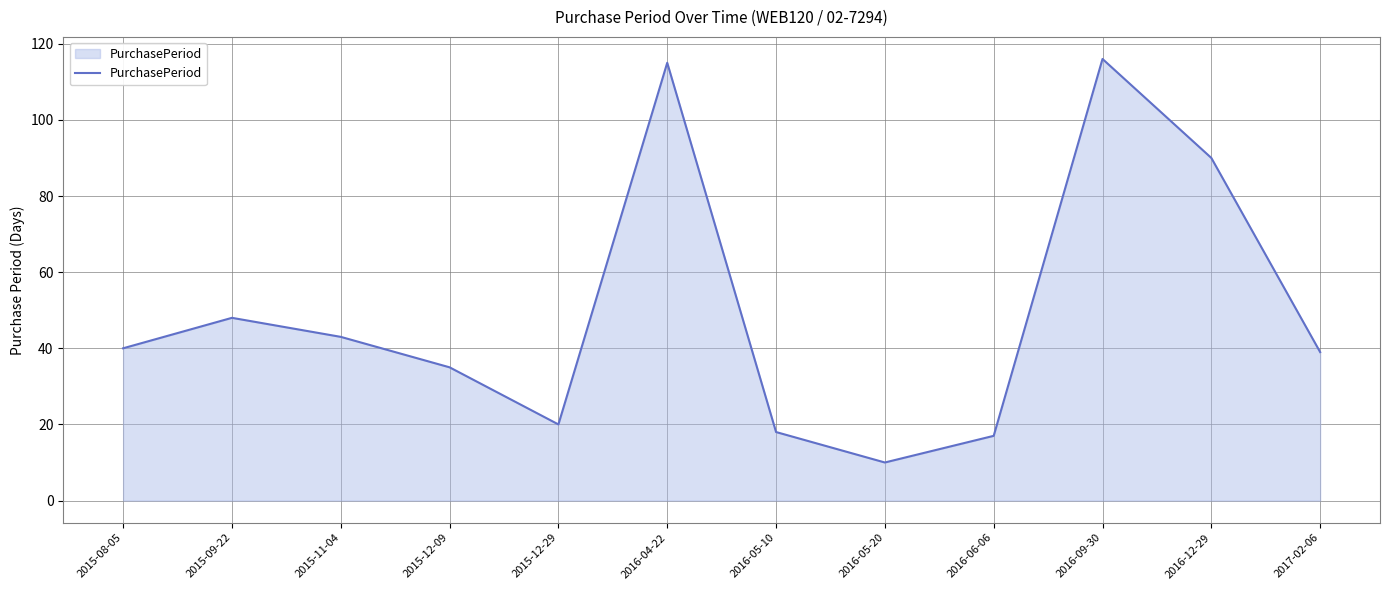

How many lines are shown in the chart?

1